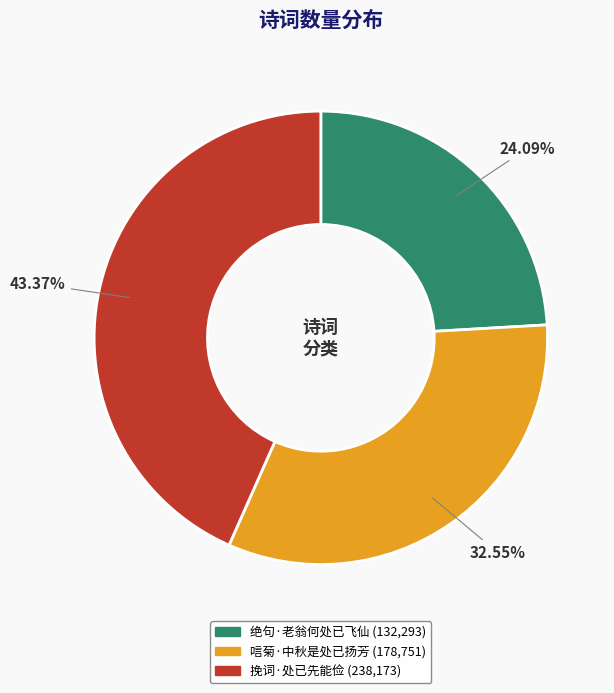

Combined, what portion of the pie is 绝句·老翁何处已飞仙 and 唁菊·中秋是处已扬芳?

56.6%